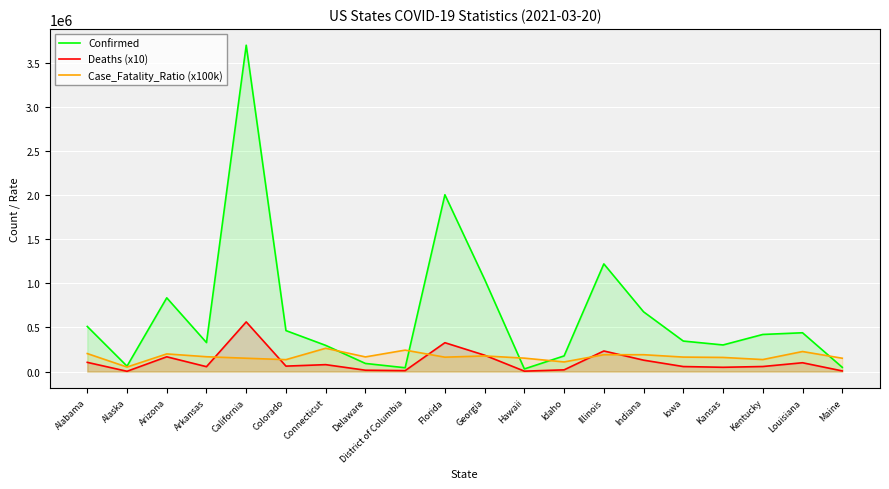

Reading left to right, list all the values displayed in this chart.

Confirmed: 511087.0	61165.0	835765.0	328547.0	3699068.0	464339.0	296691.0	91942.0	43175.0	2004362.0	1044134.0	29765.0	177420.0	1220432.0	677135.0	345642.0	301519.0	420512.0	439737.0	48293.0
Deaths (x10): 104360.0	3100.0	167330.0	55330.0	562800.0	61600.0	78320.0	15260.0	10490.0	327130.0	185300.0	4530.0	19410.0	233290.0	129260.0	56740.0	48360.0	57200.0	99880.0	7280.0
Case_Fatality_Ratio (x100k): 204000.0	51000.0	200000.0	168000.0	151000.0	135000.0	264000.0	166000.0	243000.0	163000.0	177000.0	152000.0	109000.0	191000.0	191000.0	164000.0	160000.0	136000.0	227000.0	151000.0